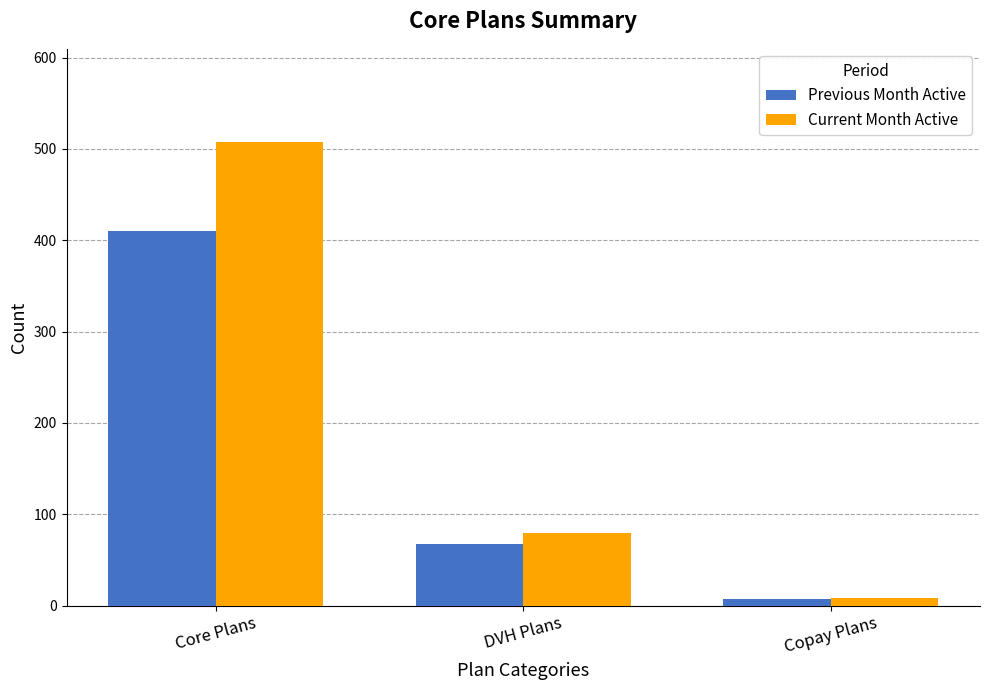

What is the total value across all series at Core Plans?

918